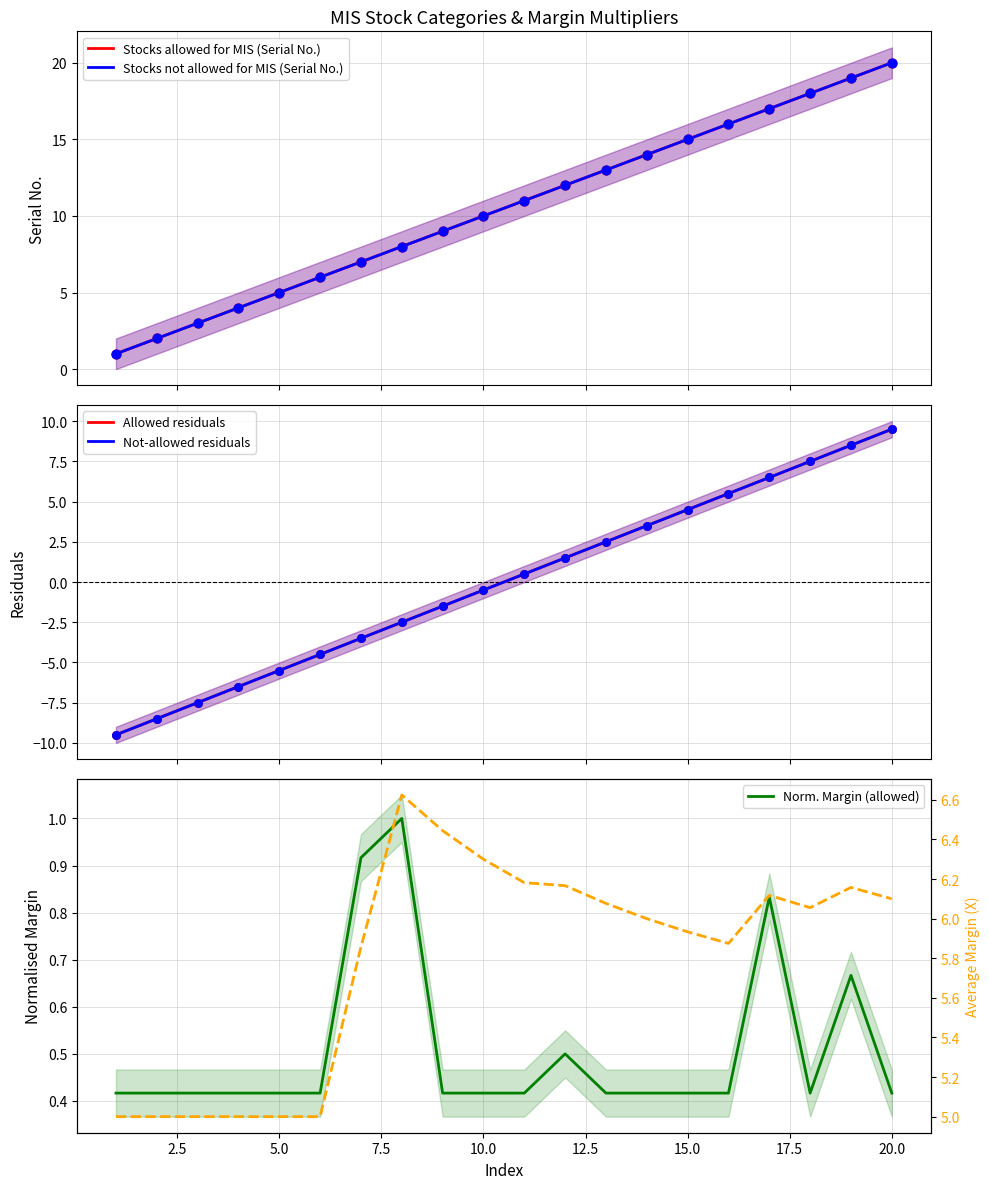

Which series contains the highest Y value?

Stocks allowed for MIS (Serial No.)